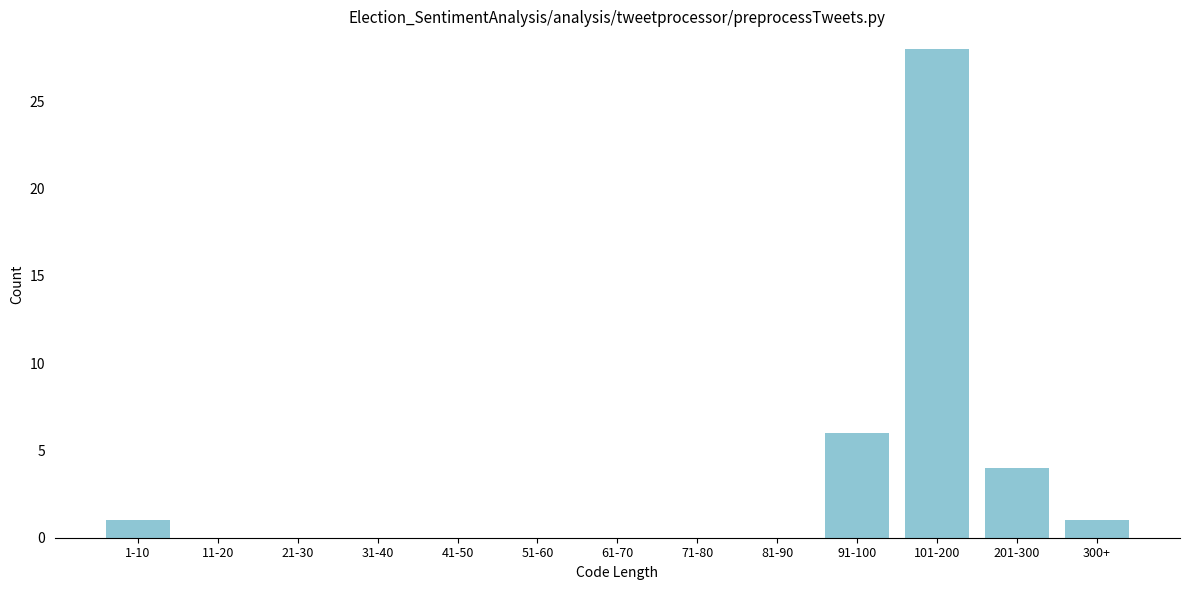

Reading right to left, extract all data points from this chart.

300+=1	201-300=4	101-200=28	91-100=6	81-90=0	71-80=0	61-70=0	51-60=0	41-50=0	31-40=0	21-30=0	11-20=0	1-10=1